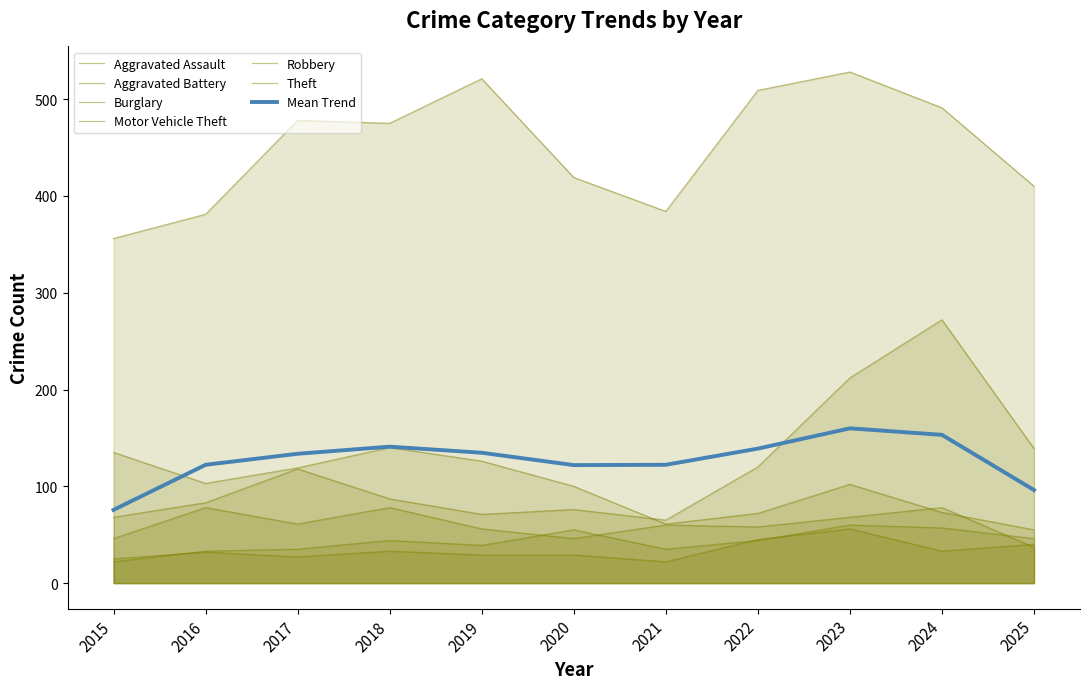

Between 2016 and 2022, which series saw the biggest shift?

Theft